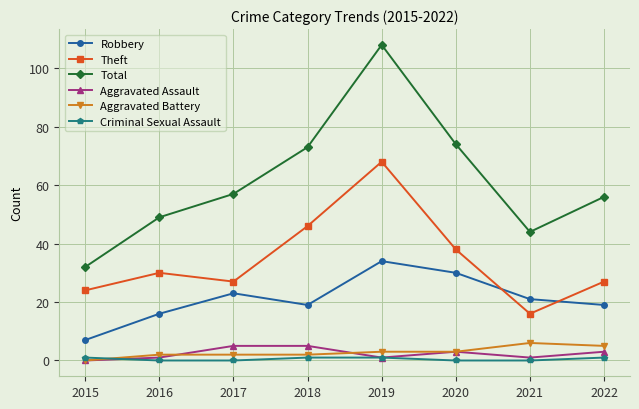

Which series has the largest total across all categories?

Total